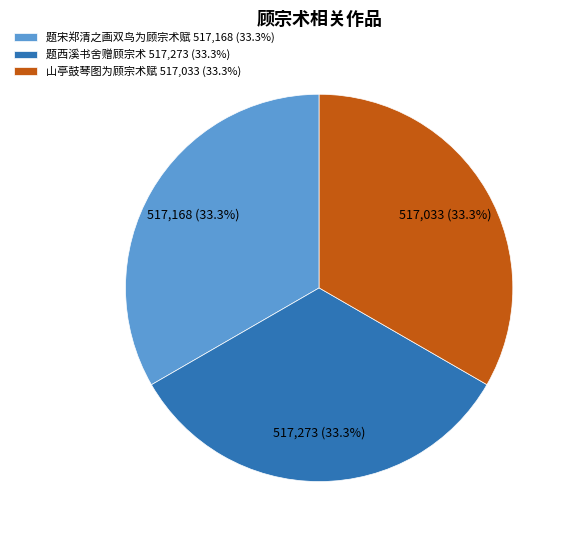

What percentage is the 题西溪书舍赠顾宗术 slice, to the nearest percent?

33%